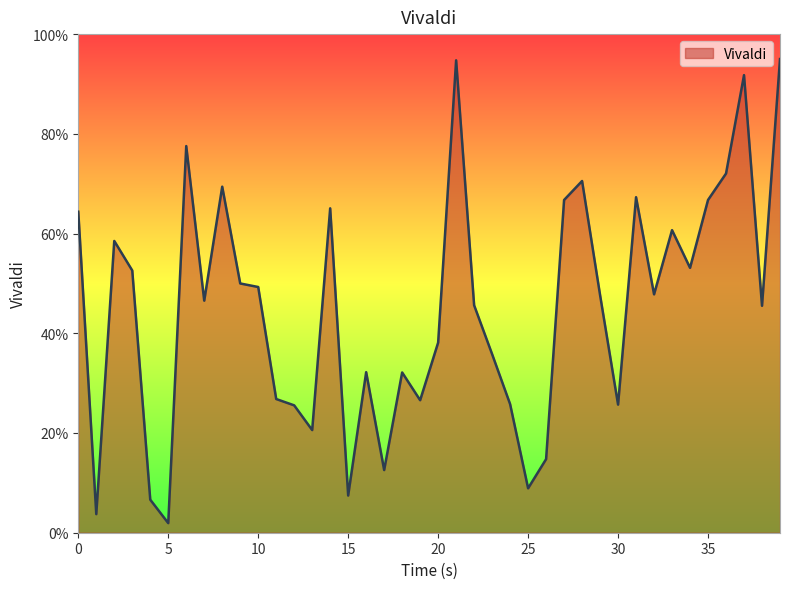

What is the difference between the maximum and minimum values?

93.1